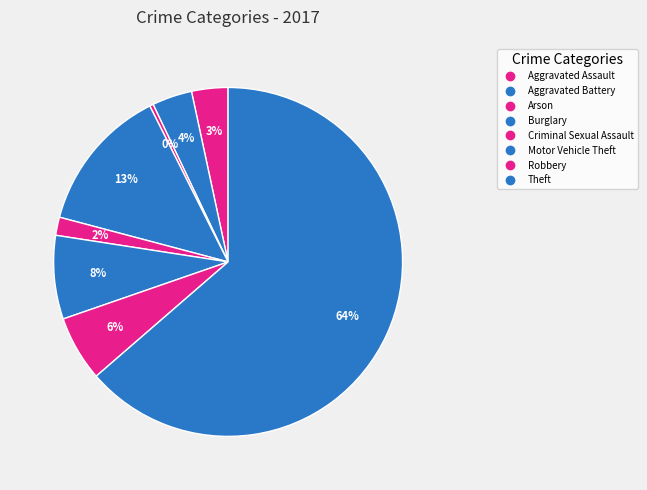

How many slices are in this pie chart?

8